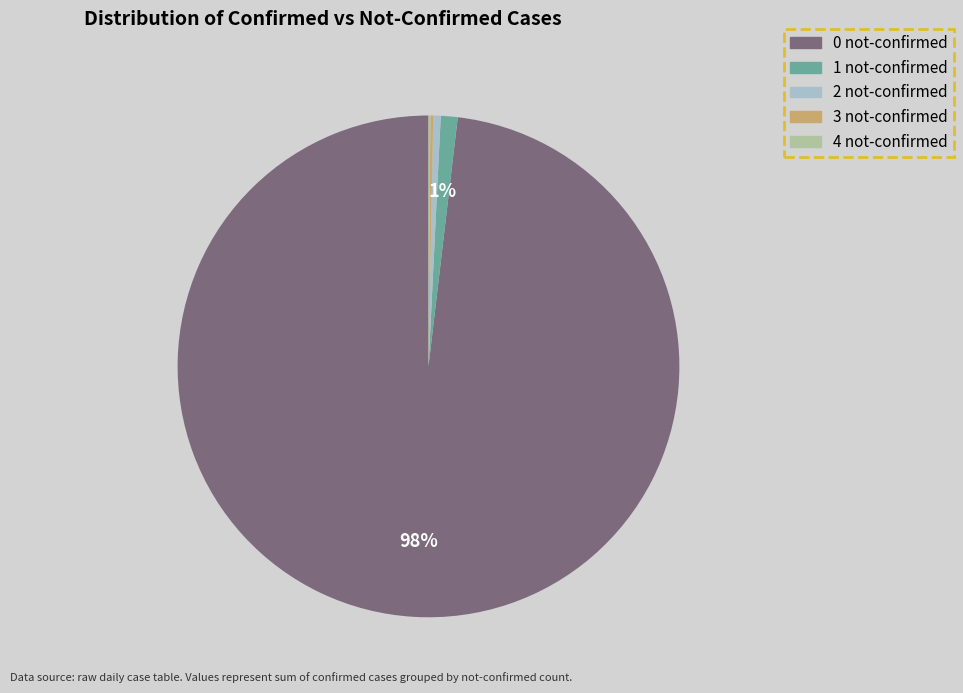

Is there a majority slice in this chart?

Yes